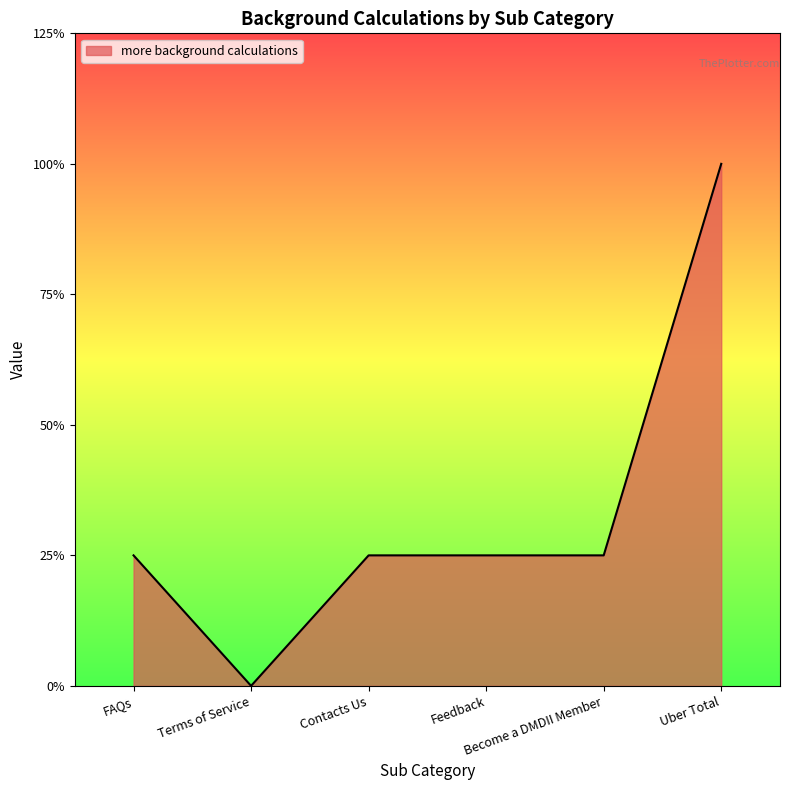

Is this an area chart (filled region under the line)?

Yes